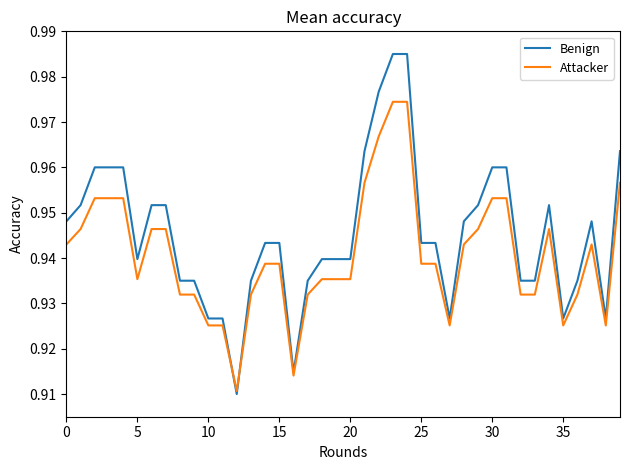

List the series in order of their overall mean, highest first.

Benign, Attacker